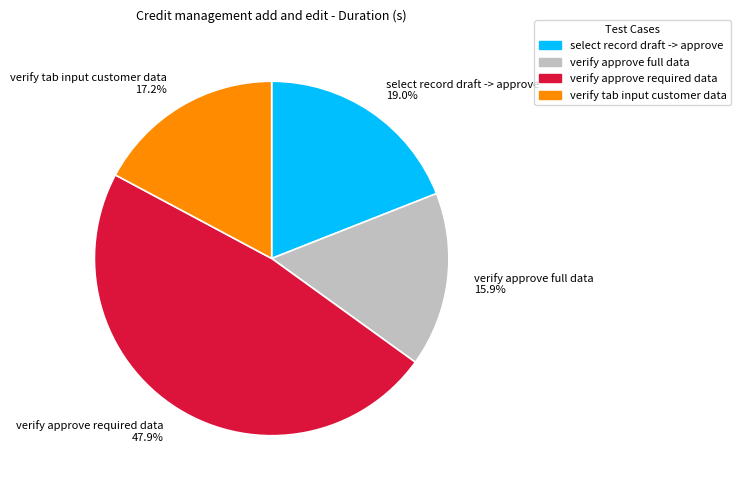

To the nearest percent, what portion does select record draft -> approve represent?

19%